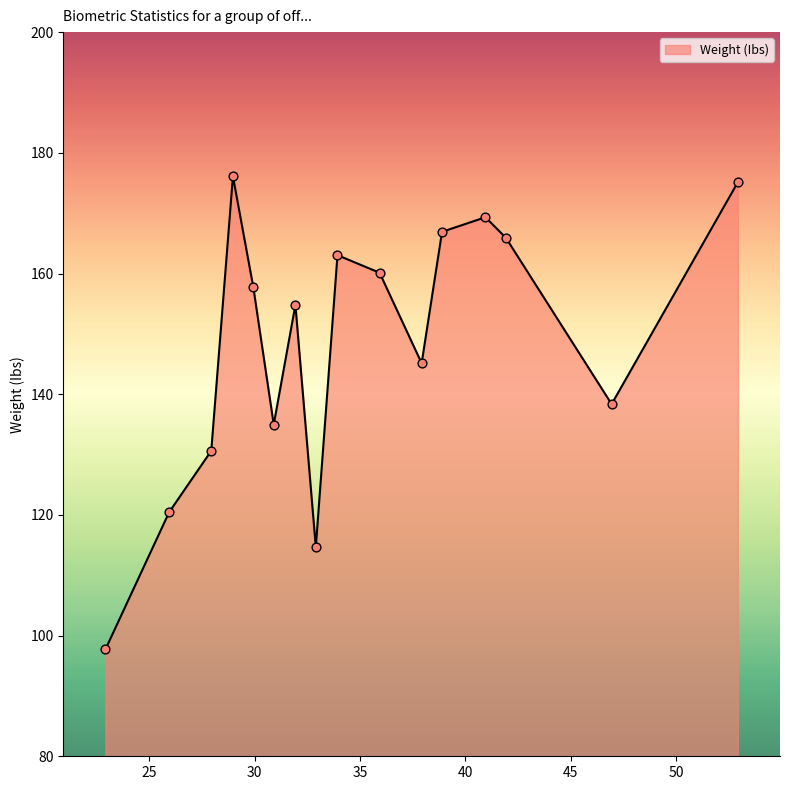

What is the smallest value displayed?

97.7